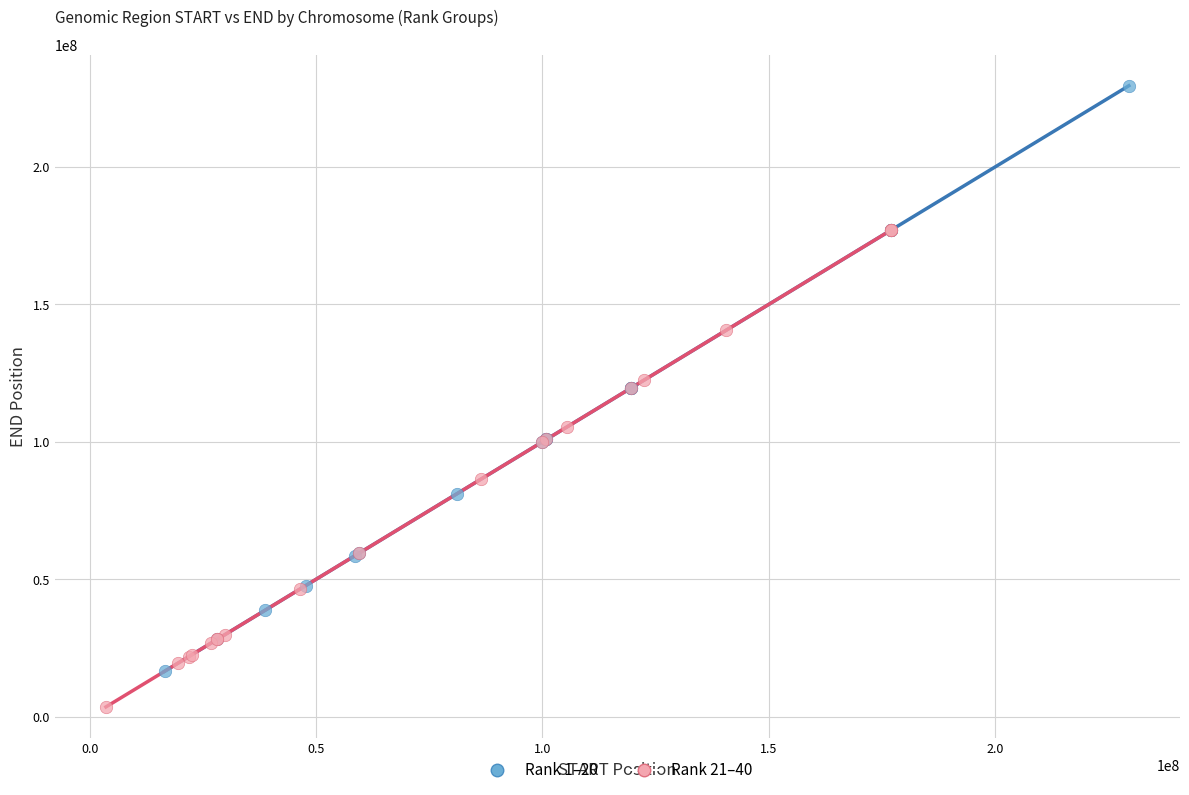

Which series contains the lowest Y value?

Rank 21–40